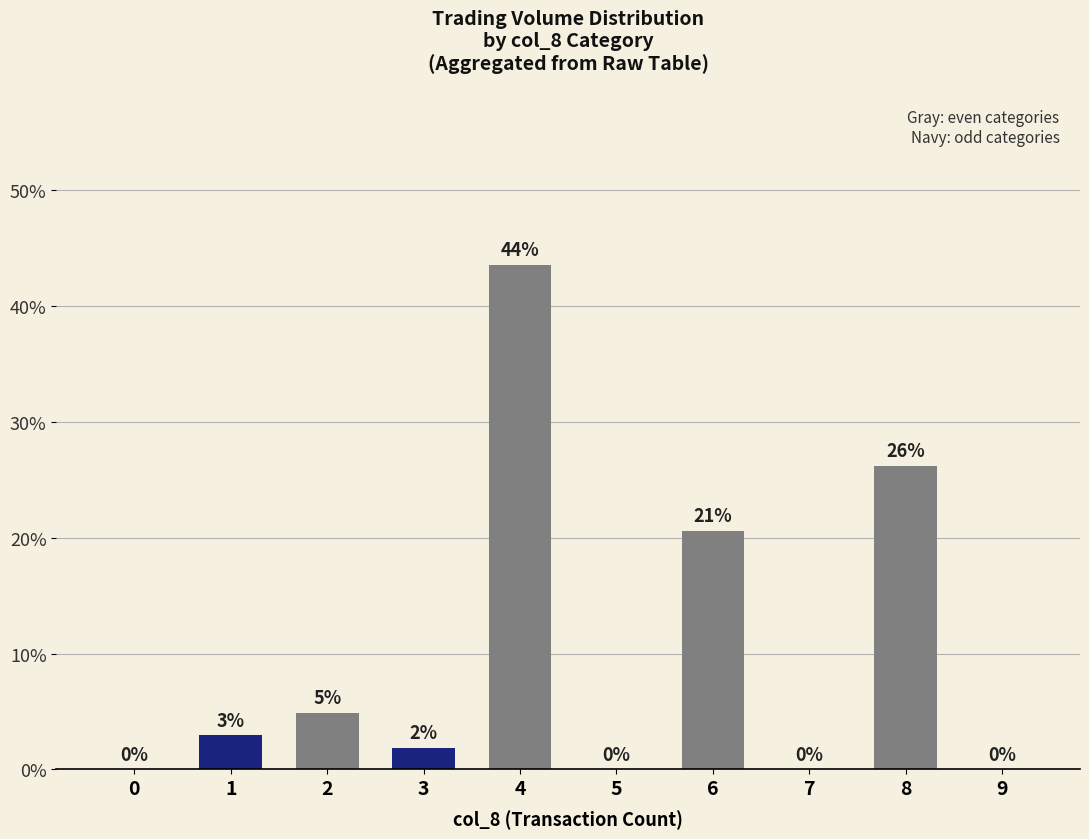

How many groups of bars are there?

5